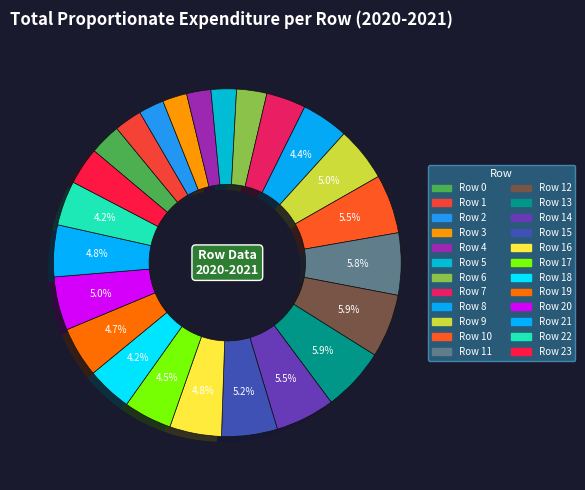

Which category has the biggest portion of the pie?

Row 12